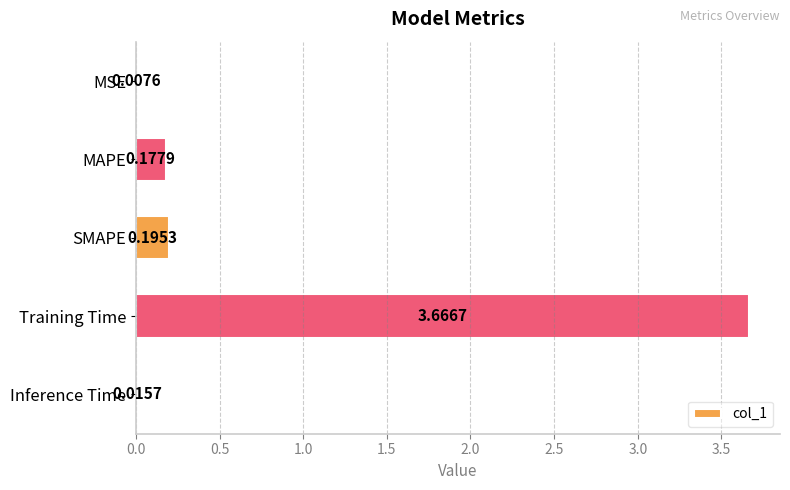

What is the sum of all values?

4.1